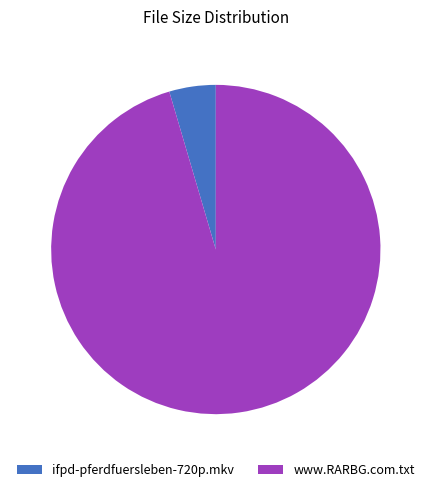

Is the sum of www.RARBG.com.txt and ifpd-pferdfuersleben-720p.mkv greater than half?

Yes